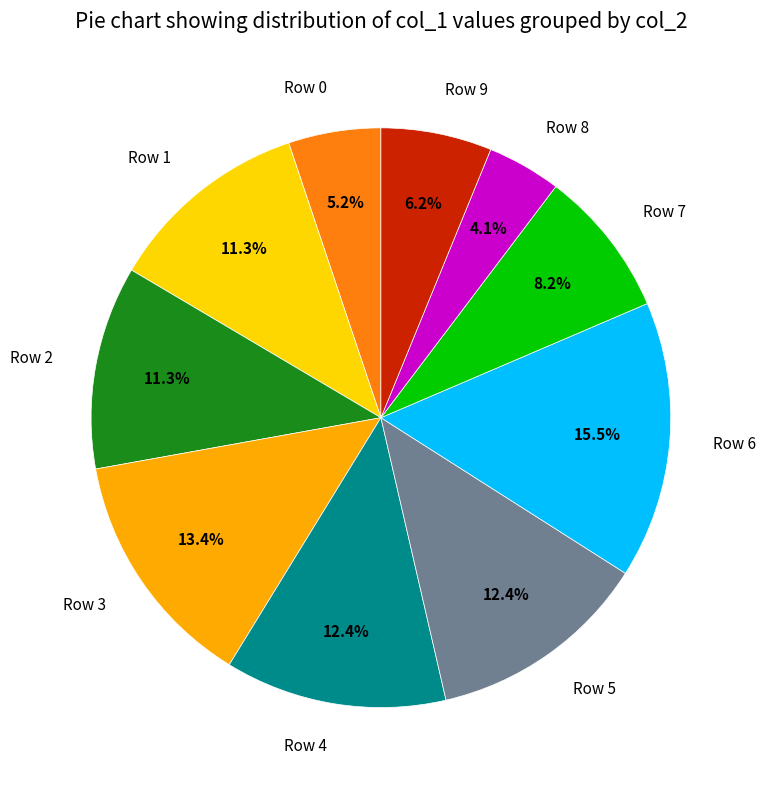

Is the sum of Row 2 and Row 9 greater than half?

No